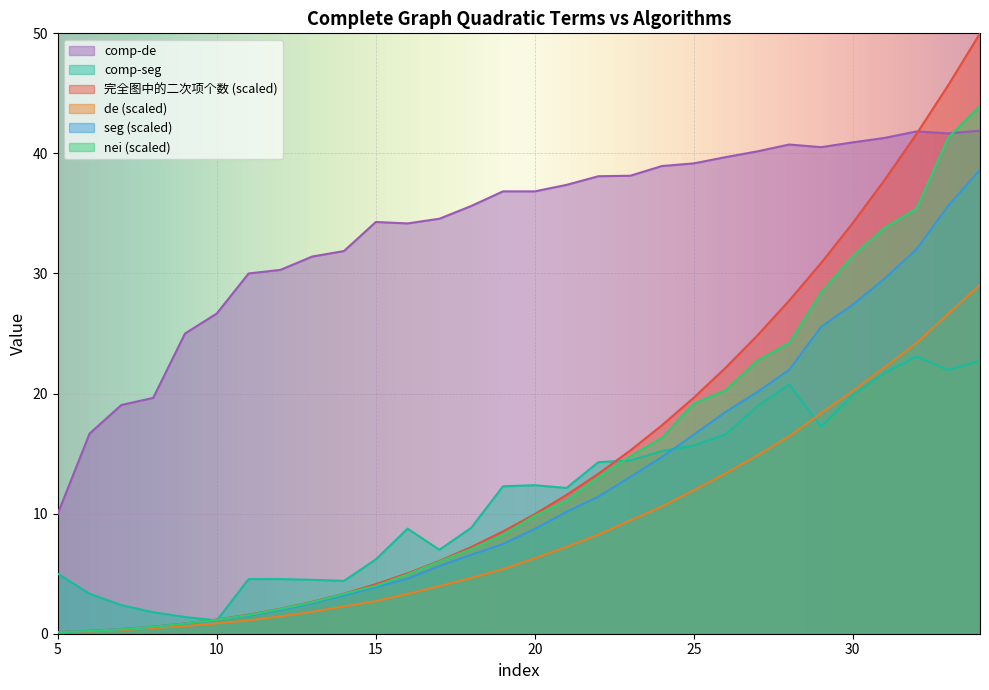

What is the difference between the maximum and minimum values in the seg series?

38.5